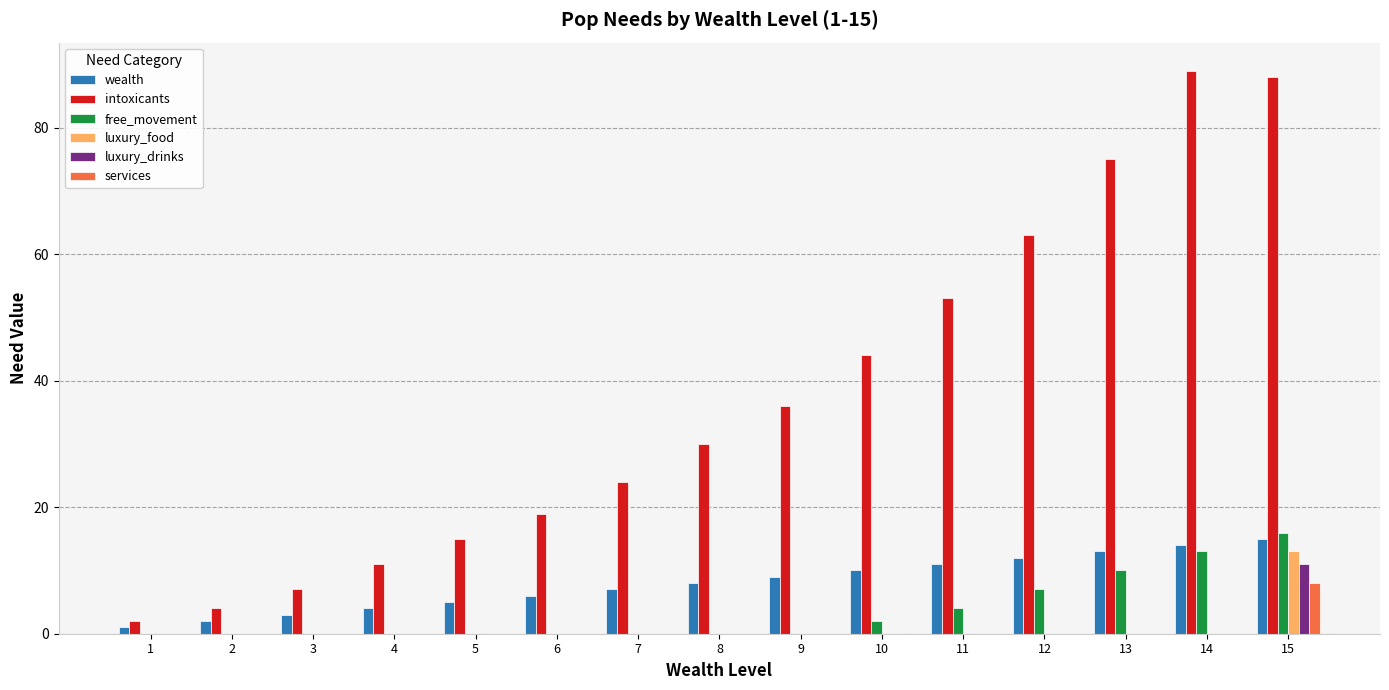

The luxury_drinks series shows 6 at 11. True or false?

False